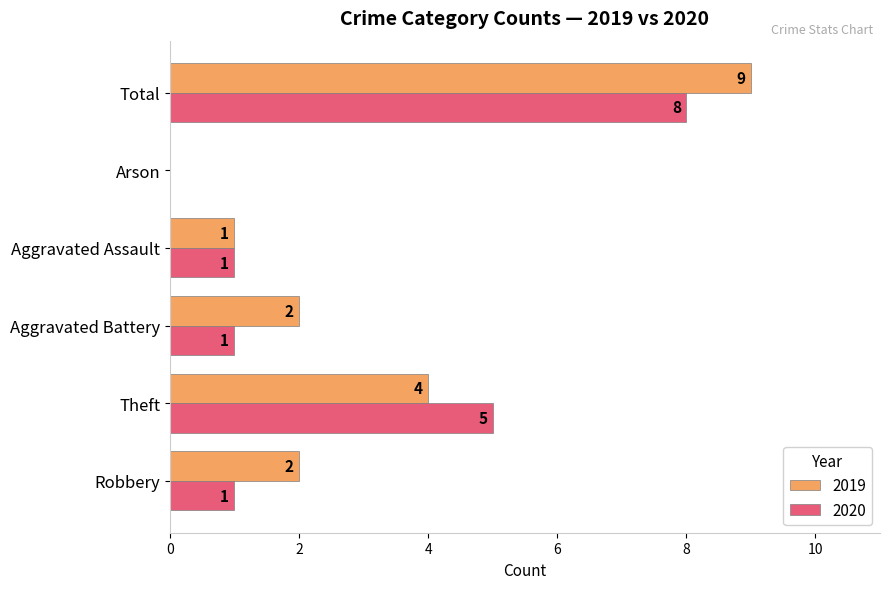

Which series has the largest total across all categories?

2019